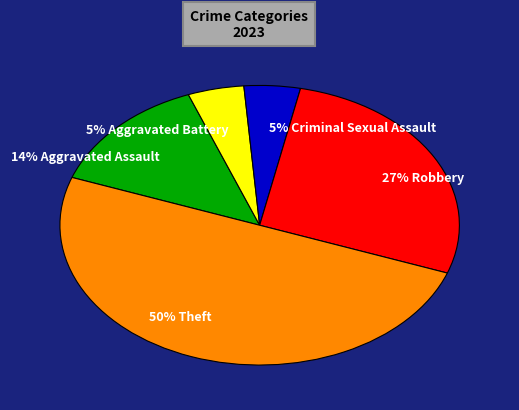

Does 14% Aggravated Assault represent more than half of the total?

No